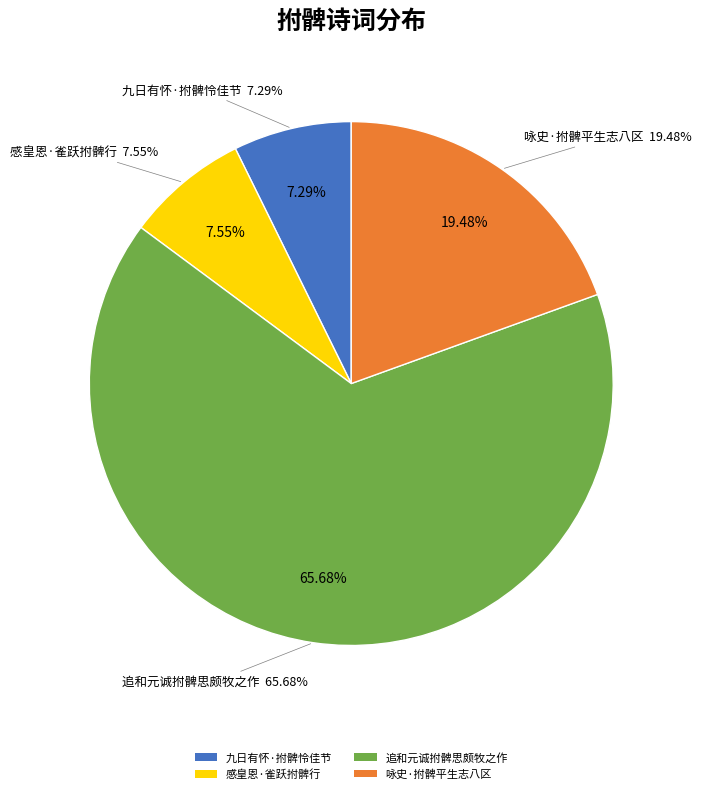

Between 感皇恩·雀跃拊髀行 and 追和元诚拊髀思颇牧之作, which is larger?

追和元诚拊髀思颇牧之作